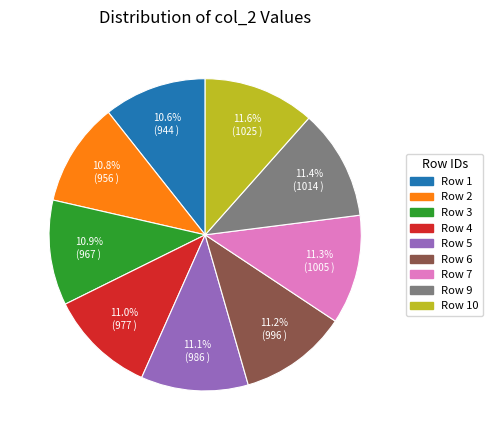

How many segments does this pie chart have?

9